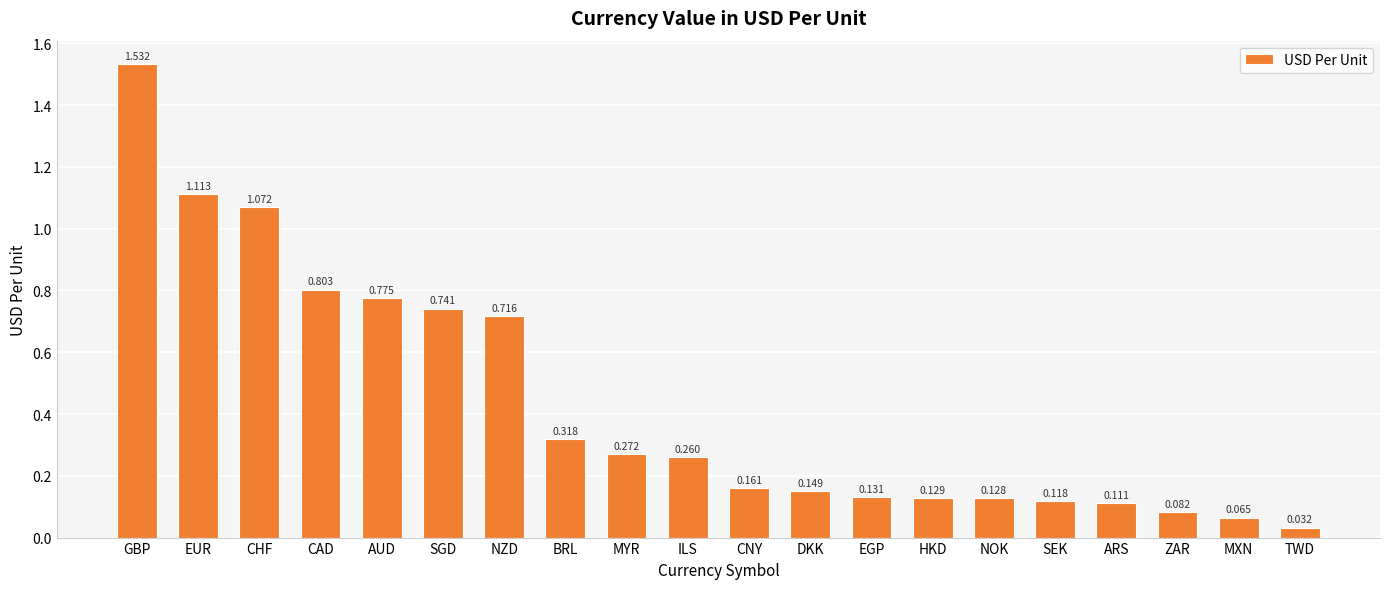

At which category does the chart reach its peak across all series?

GBP